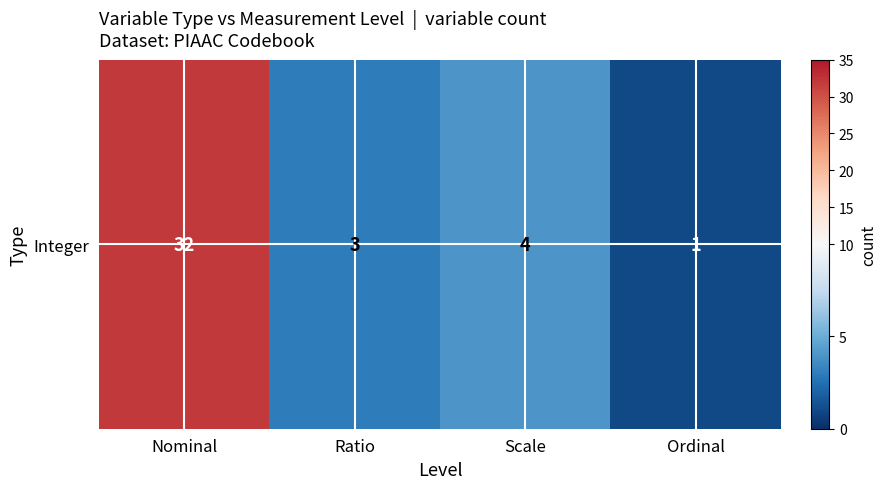

What is the smallest value displayed?

1